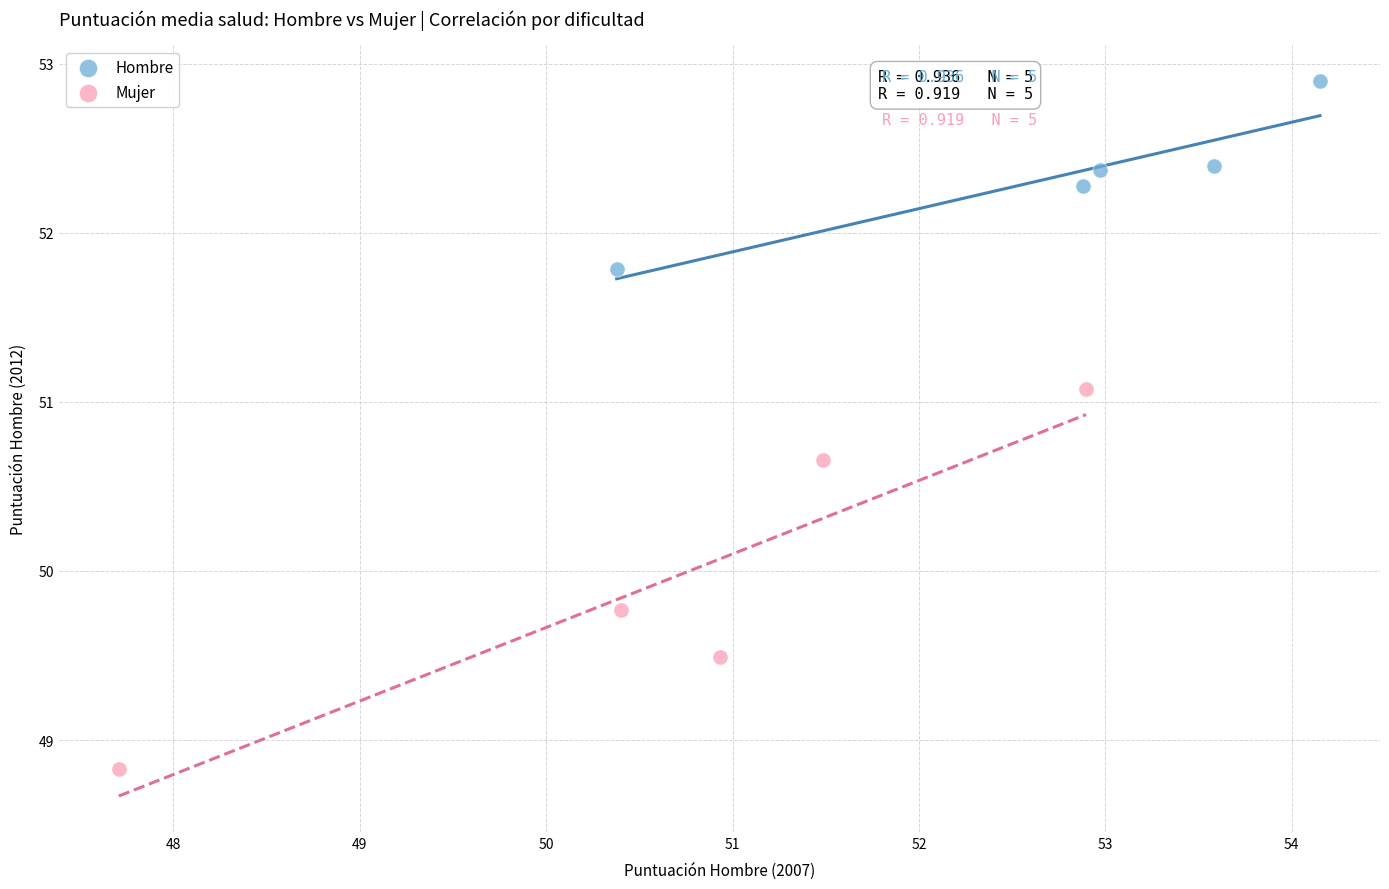

Which series has the largest Y range (max minus min)?

Mujer